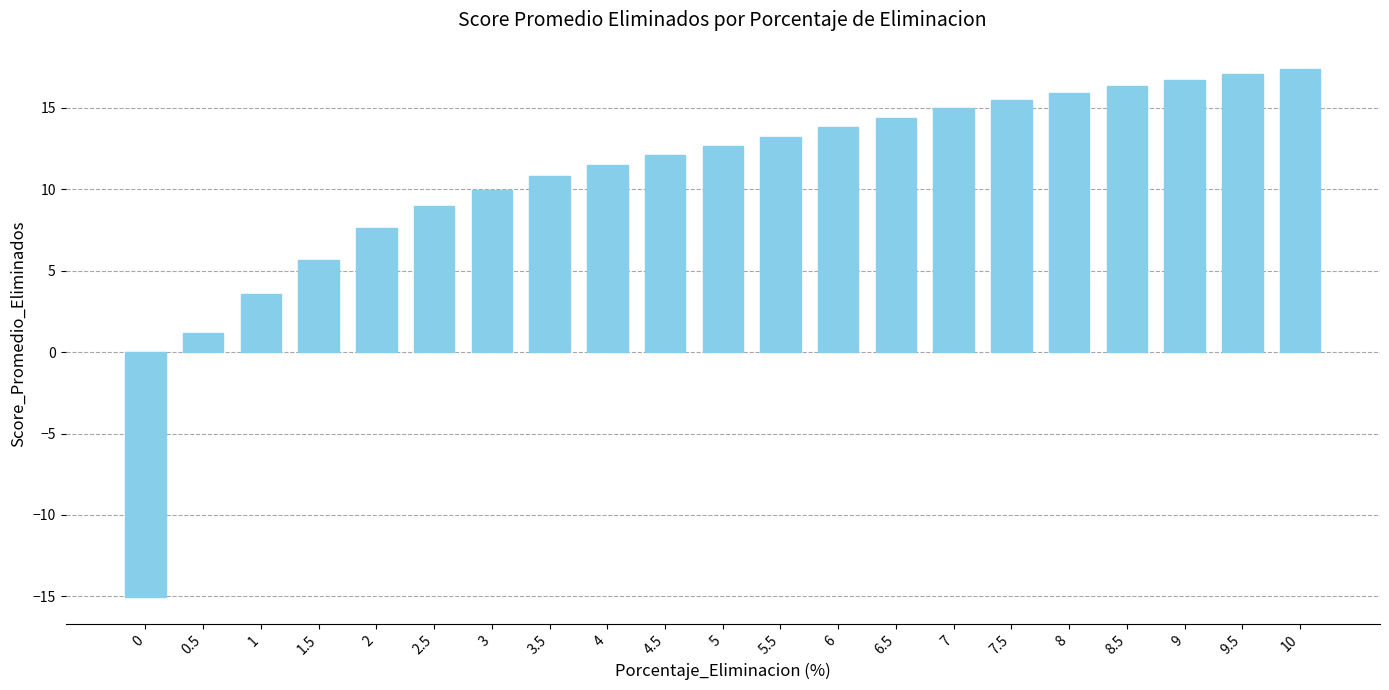

Reading left to right, transcribe all the data shown in this chart.

0=-15.1	0.5=1.1	1=3.6	1.5=5.7	2=7.6	2.5=9.0	3=10.0	3.5=10.8	4=11.5	4.5=12.1	5=12.7	5.5=13.2	6=13.8	6.5=14.4	7=15.0	7.5=15.5	8=15.9	8.5=16.3	9=16.7	9.5=17.1	10=17.4